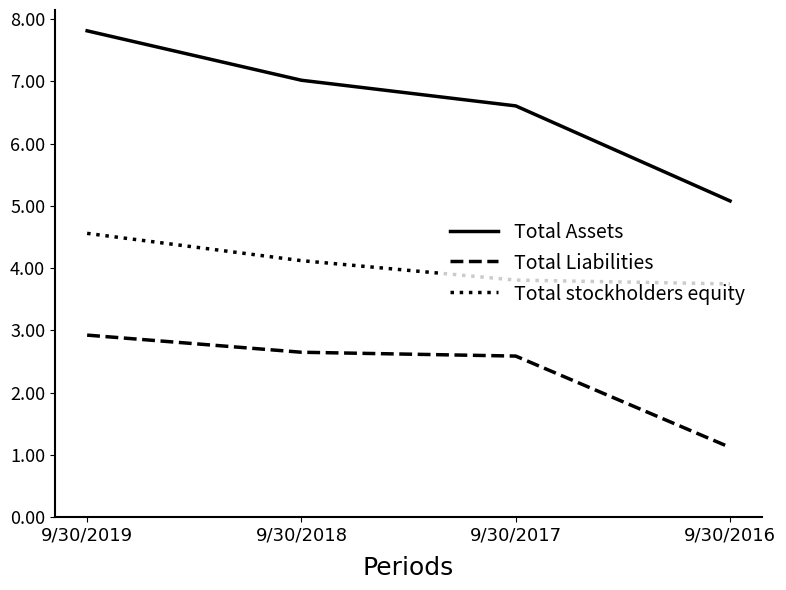

Which series has the largest total across all categories?

Total Assets